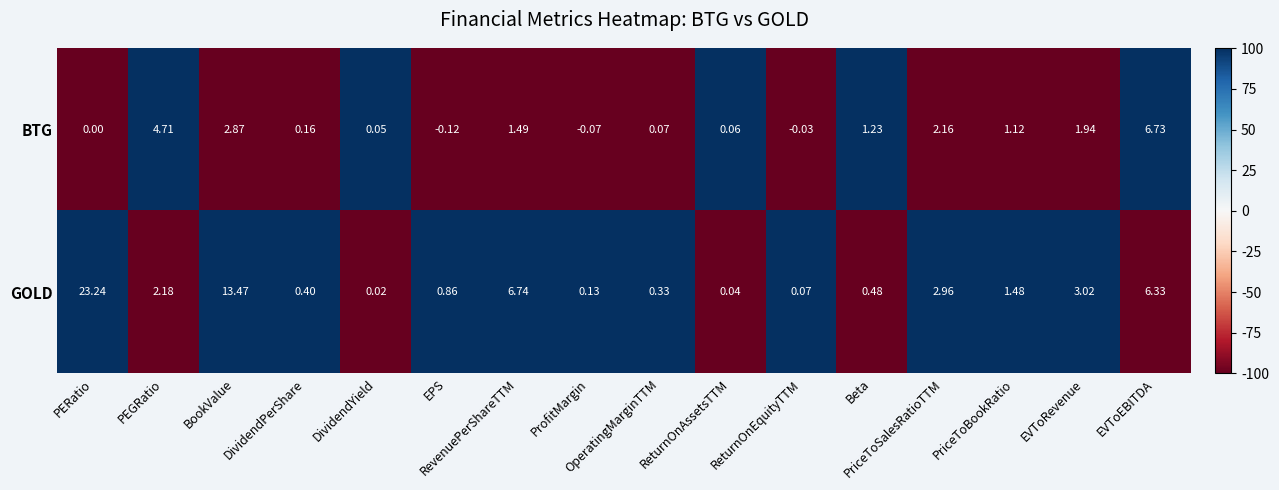

At which category is the sum across all series the highest?

PERatio